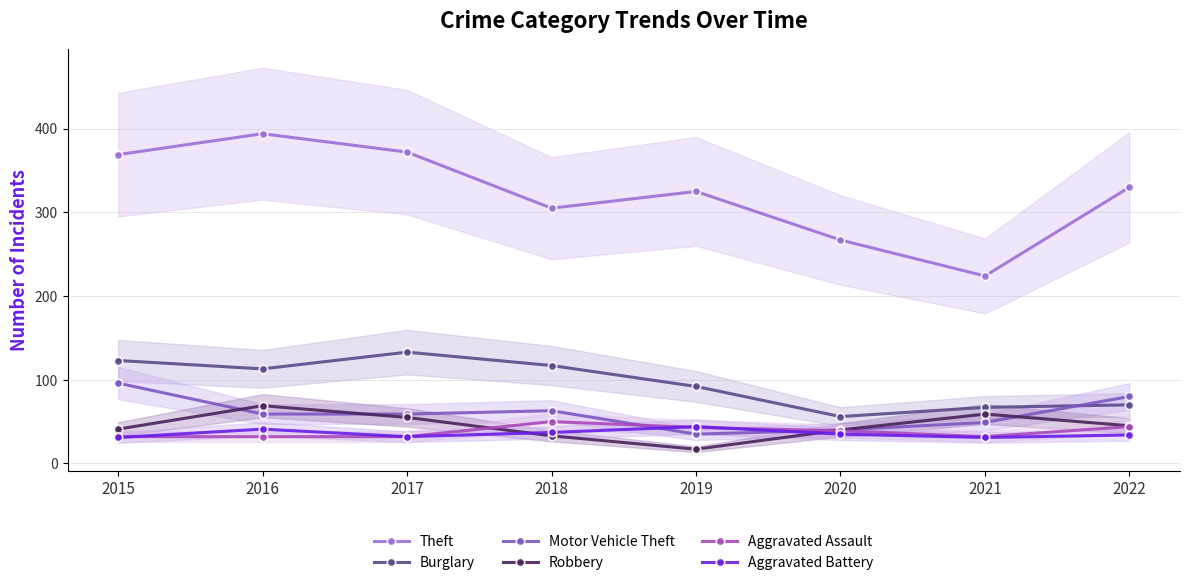

At which category is the sum across all series the highest?

2016